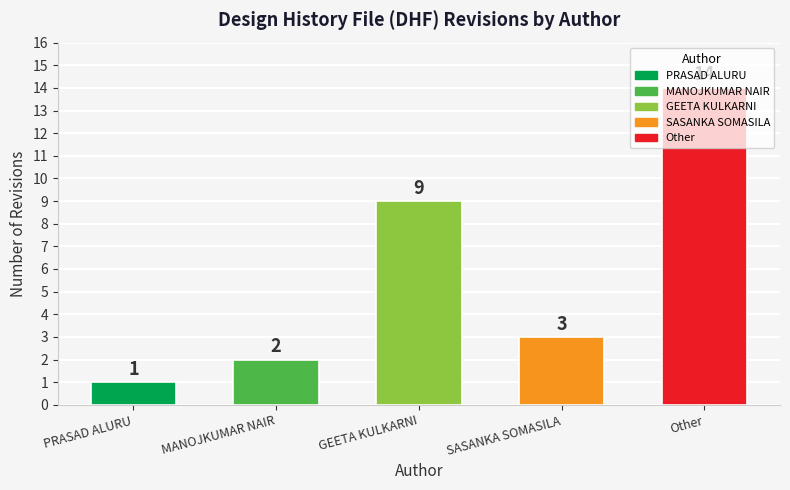

What is the change in value from MANOJKUMAR NAIR to Other?

+12